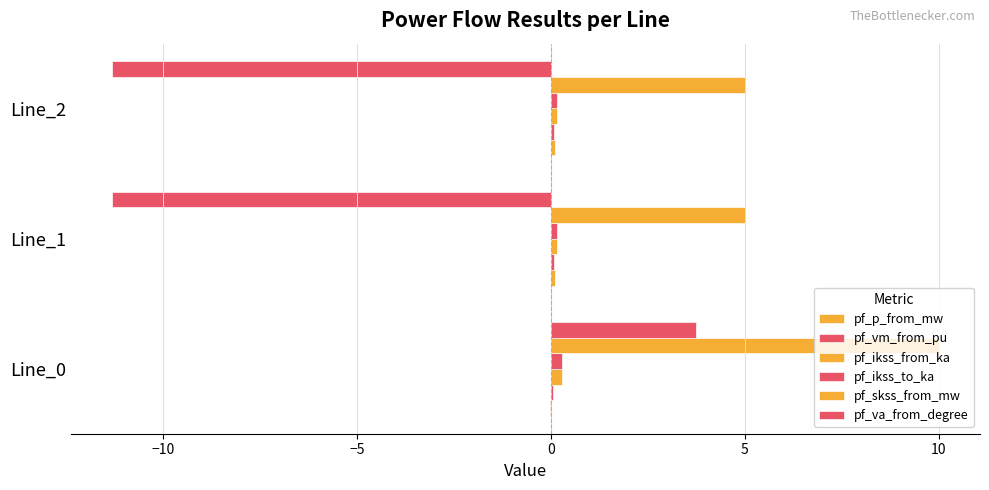

Which series has the largest range (max minus min)?

pf_va_from_degree